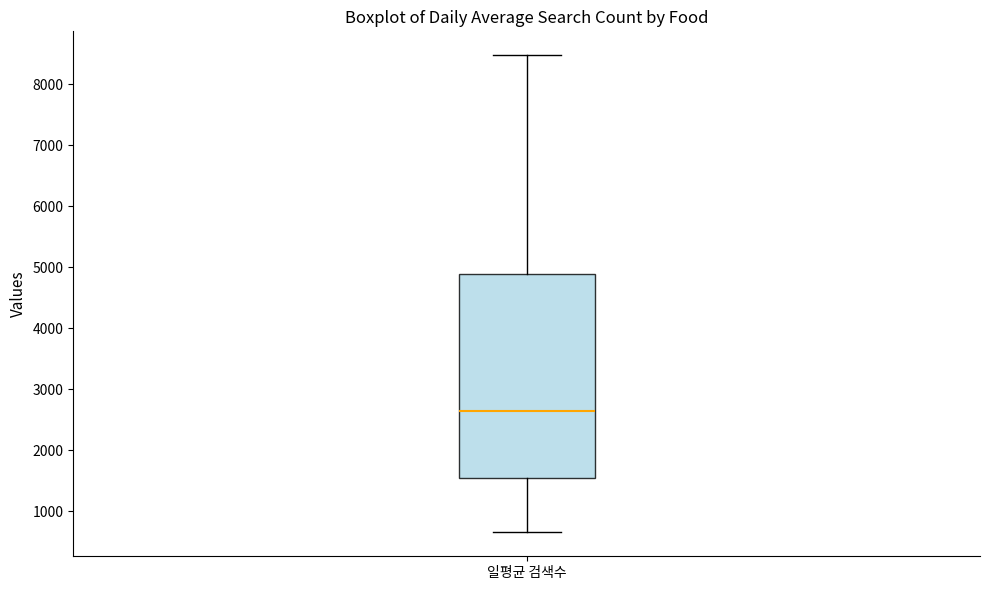

Transcribe this box plot: give where the median line is, the range the box spans, and where the two whiskers end, as read against the y-axis. The values are not printed on the chart, so give them approximately, as read against the axis.

median 2600, box 1500 to 4900, whiskers 700 to 8500